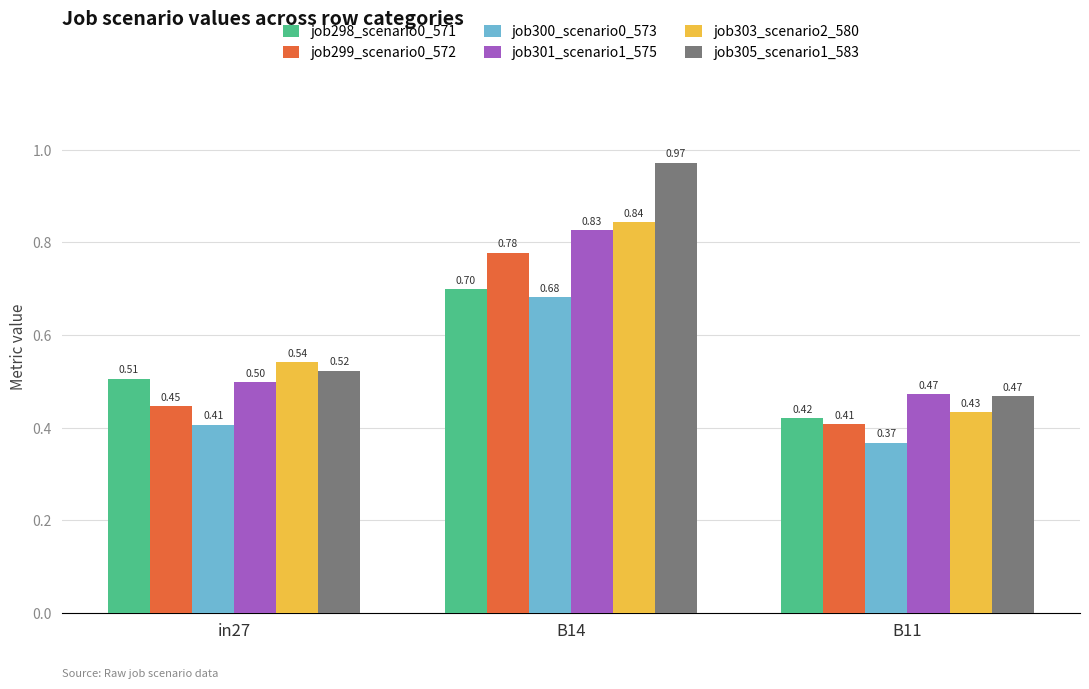

How many data points does each series have?

3